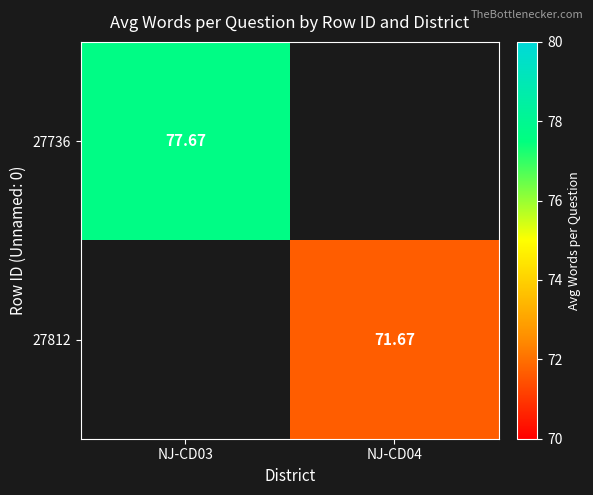

How many categories are shown in the chart?

2